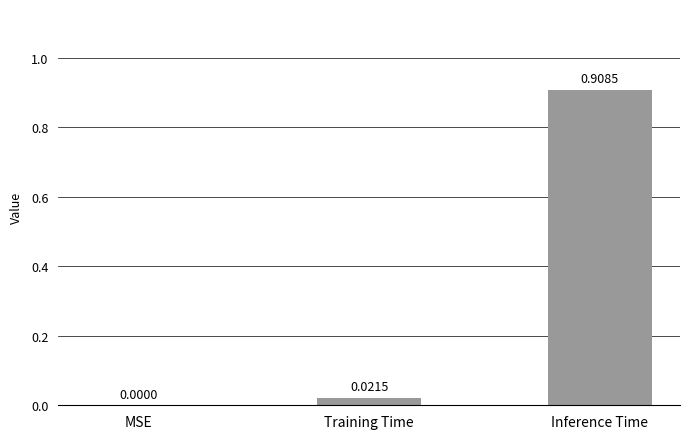

What is the average value?

0.3